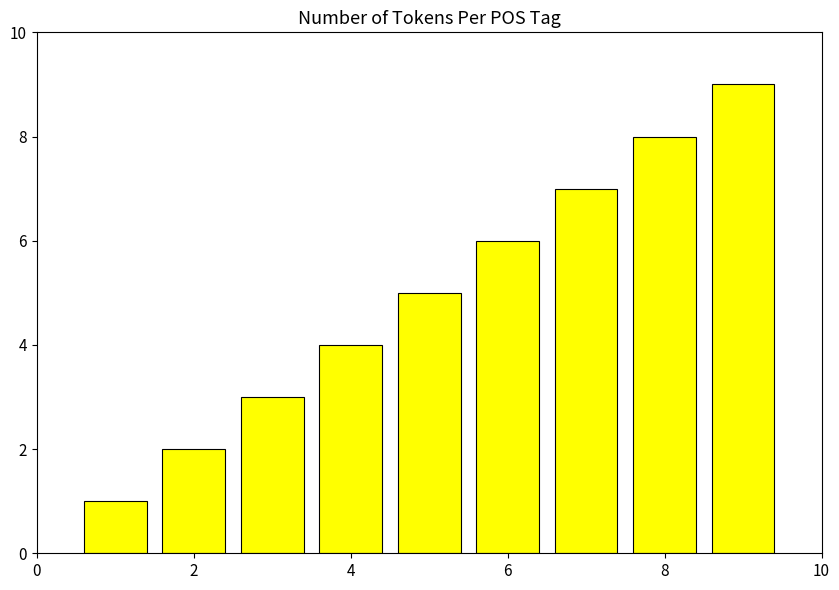

What is the sum of all values?

45